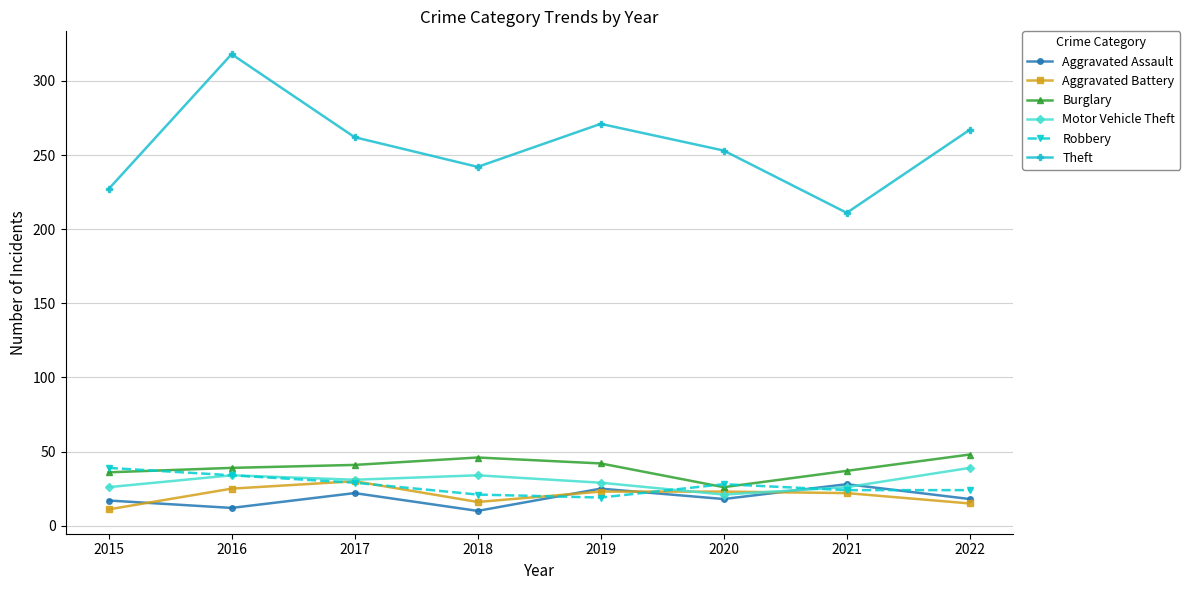

At which category does Aggravated Assault reach its first local valley?

2016